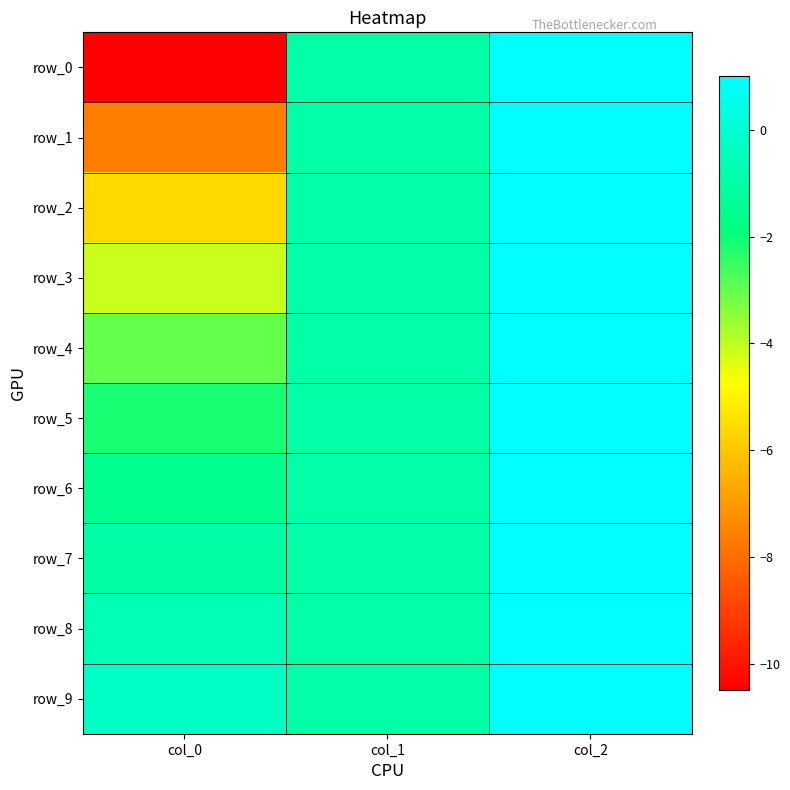

How many values in row_9 are above zero?

1